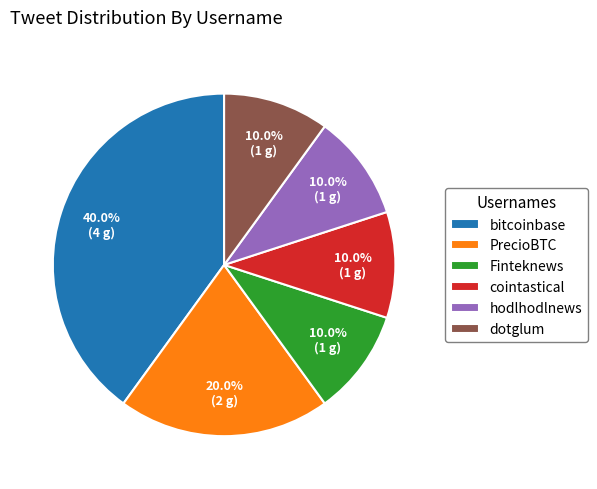

What percentage is the PrecioBTC slice, to the nearest percent?

20%